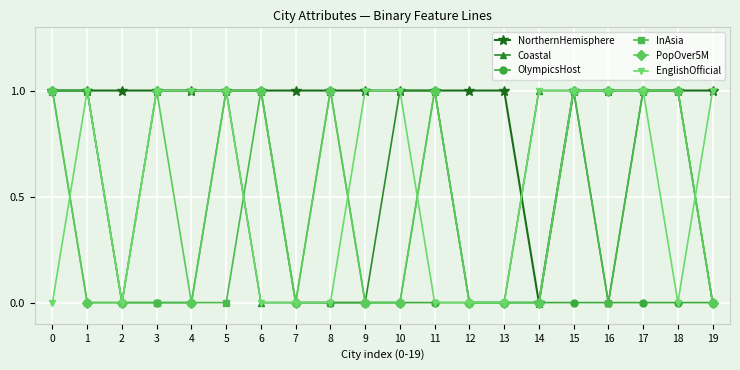

At which label does NorthernHemisphere reach its minimum?

14